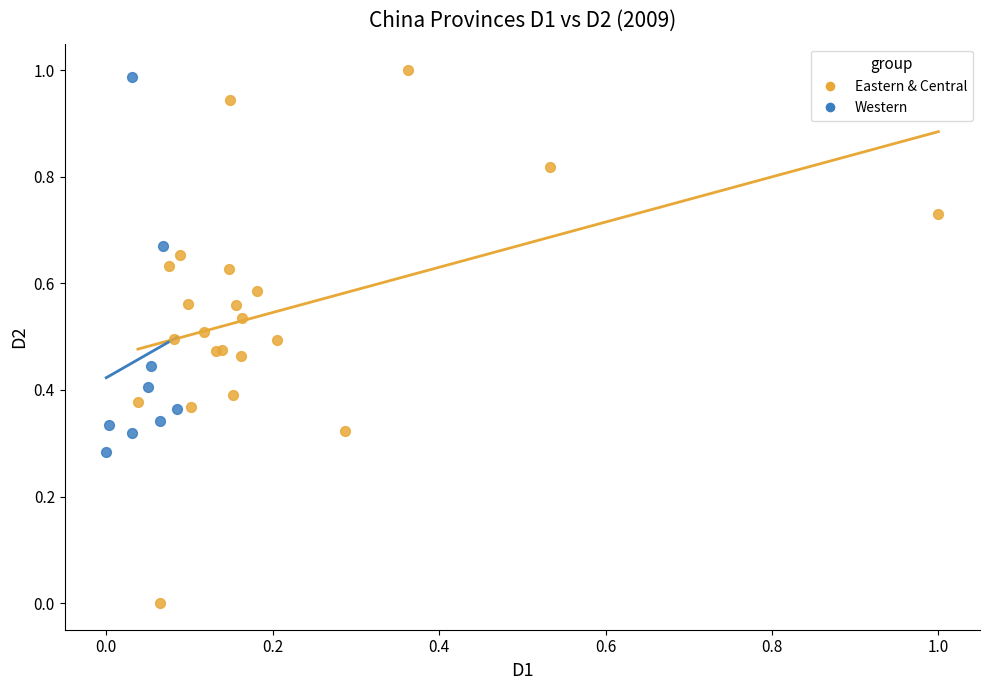

Which series has the widest spread of Y values?

Eastern & Central